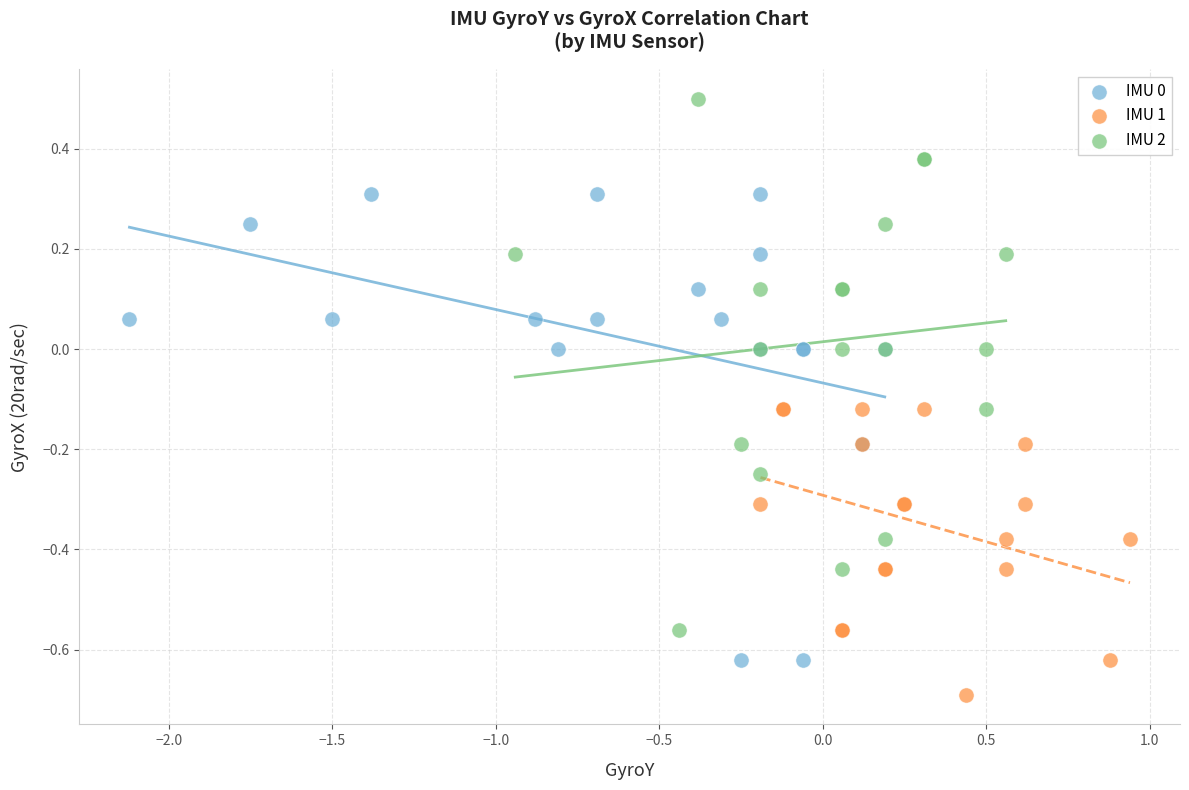

Which series has the largest Y range (max minus min)?

IMU 2